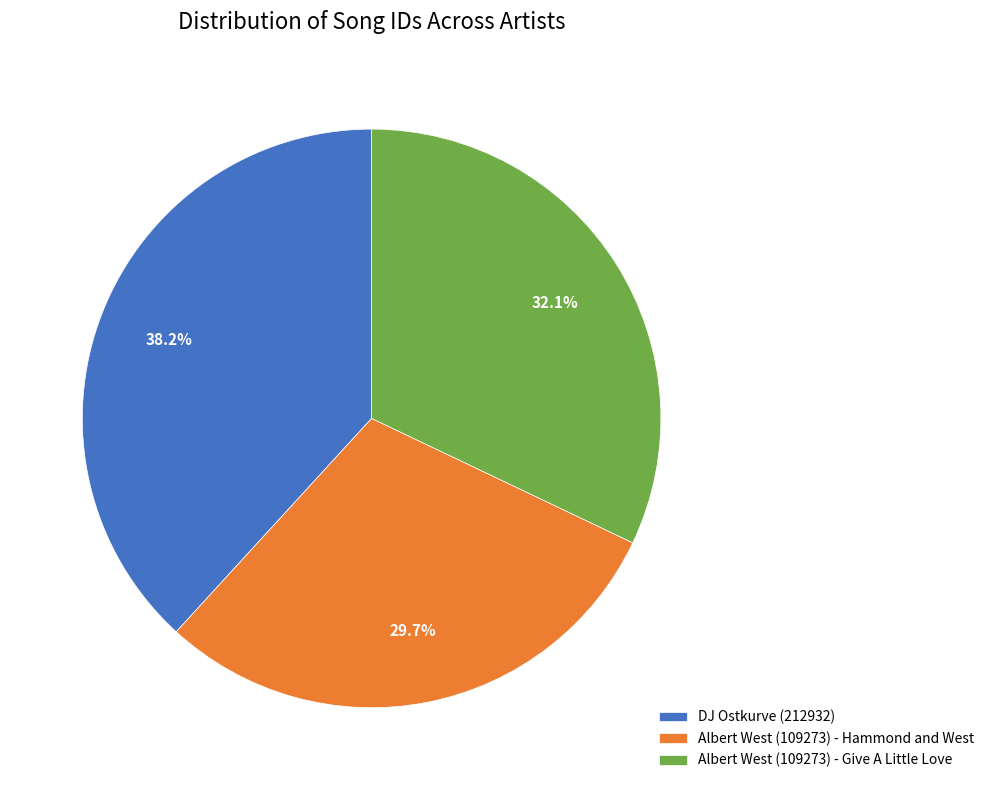

Between DJ Ostkurve (212932) and Albert West (109273) - Give A Little Love, which is larger?

DJ Ostkurve (212932)